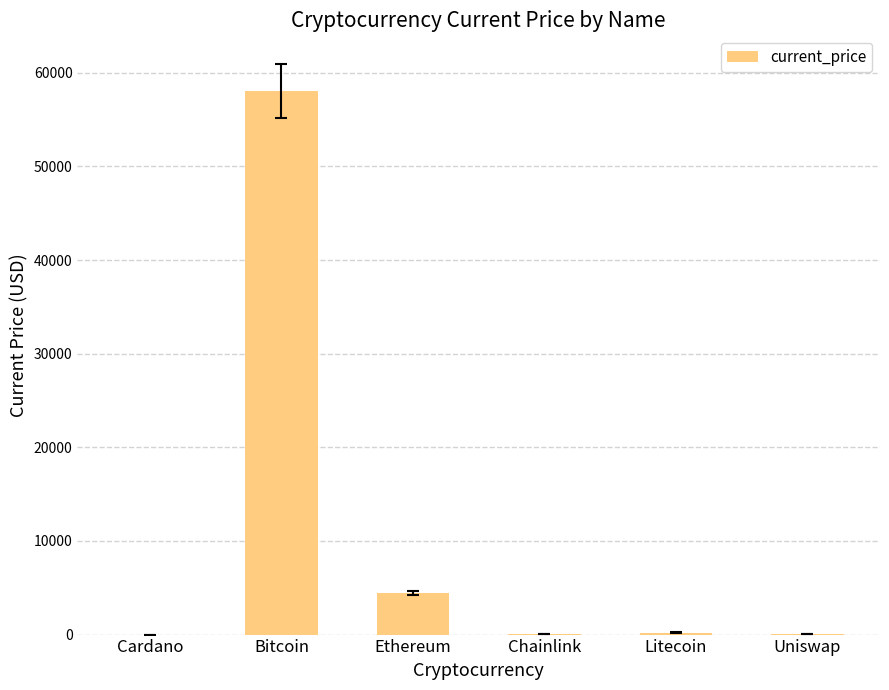

Where does the data first go above 217?

Bitcoin